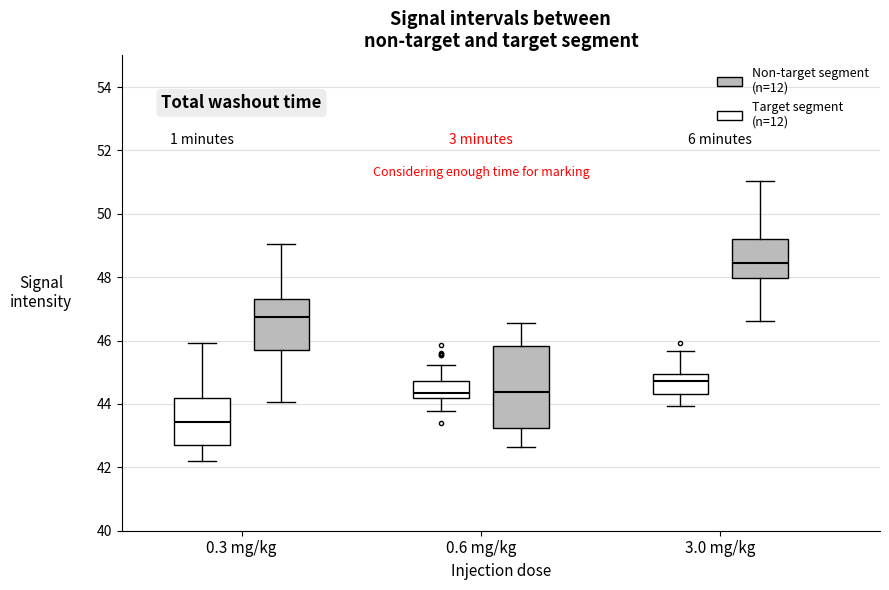

Where does the median line of the box for 0.6 mg/kg (Target segment (n=12)) sit on the y-axis? The values are not printed on the chart, so give them approximately, as read against the axis.

44.4